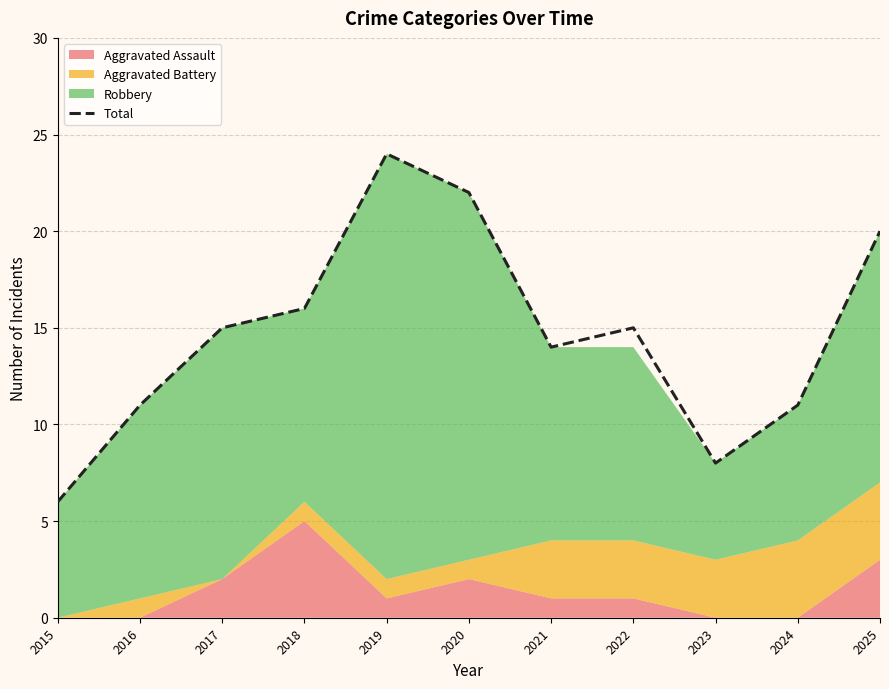

At which label is the value closest to 15?

2017